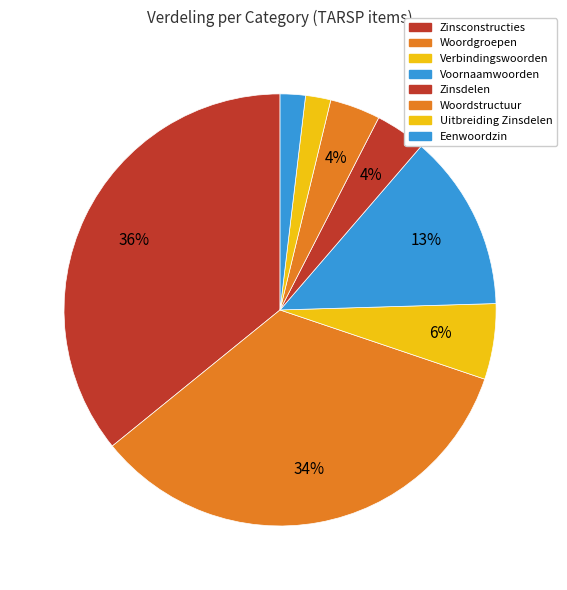

Is there a majority slice in this chart?

No